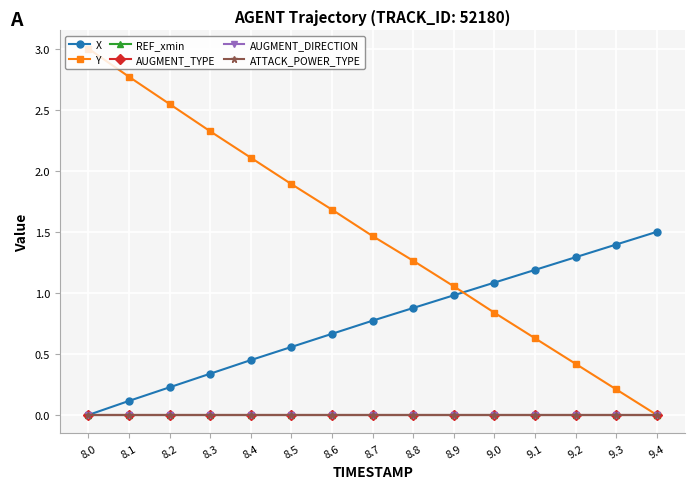

True or false: REF_xmin has a value of 0.0 at 8.2.

True